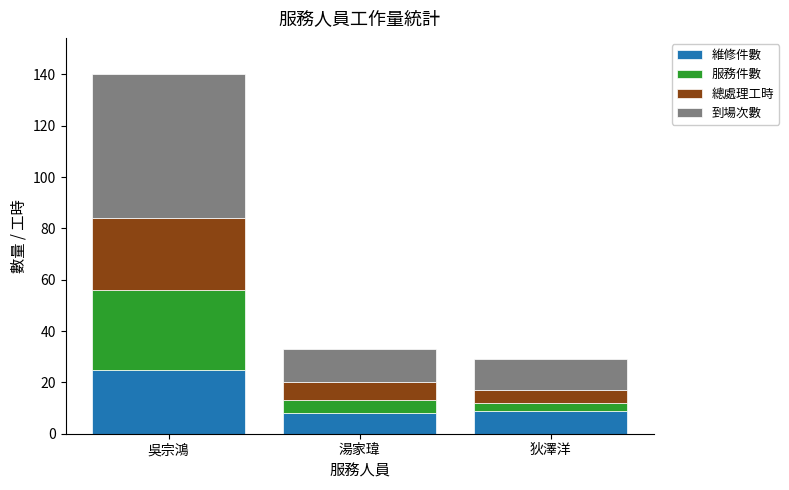

What is the maximum value for 維修件數?

25.0